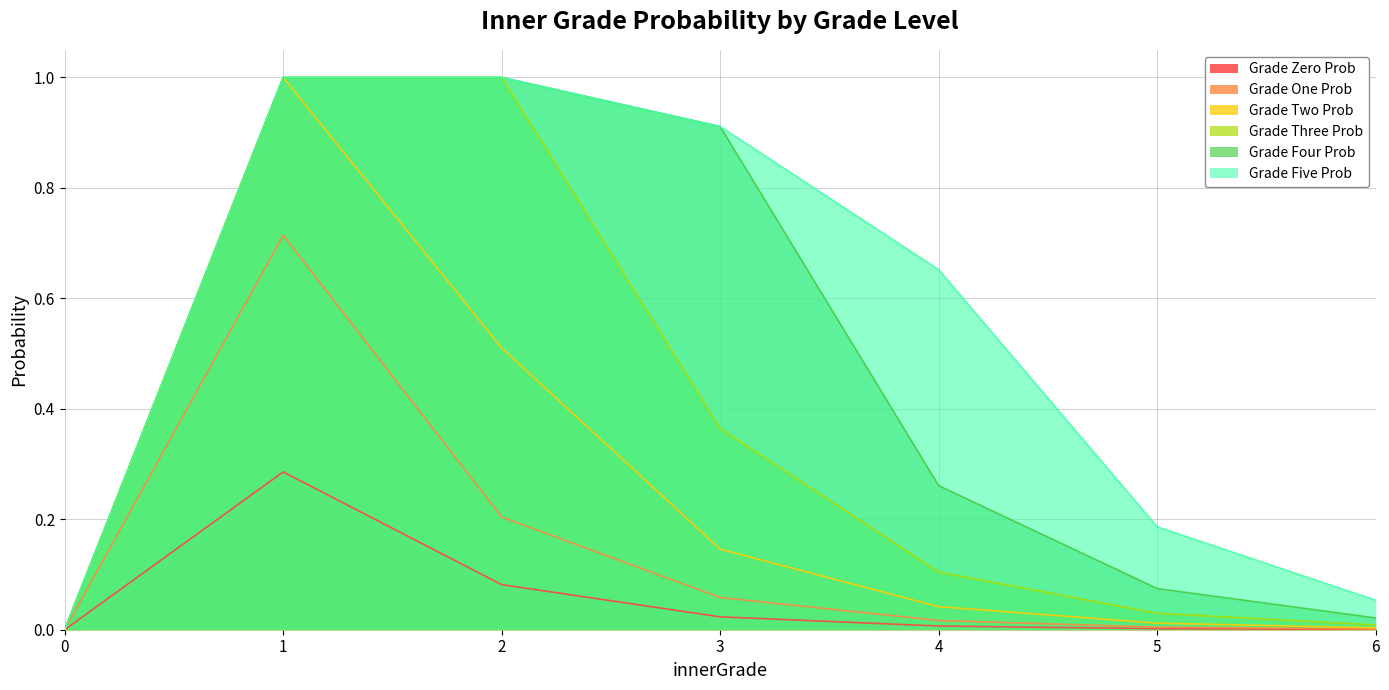

Reading right to left, transcribe all the data shown in this chart.

innerGradeZeroProb|Float: 6=0.0	5=0.0	4=0.0	3=0.0	2=0.1	1=0.3	0=0.0
innerGradeOneProb|Float: 6=0.0	5=0.0	4=0.0	3=0.1	2=0.2	1=0.7	0=0.0
innerGradeTwoProb|Float: 6=0.0	5=0.0	4=0.0	3=0.1	2=0.5	1=1.0	0=0.0
innerGradeThreeProb|Float: 6=0.0	5=0.0	4=0.1	3=0.4	2=1.0	1=1.0	0=0.0
innerGradeFourProb|Float: 6=0.0	5=0.1	4=0.3	3=0.9	2=1.0	1=1.0	0=0.0
innerGradeFiveProb|Float: 6=0.1	5=0.2	4=0.7	3=0.9	2=1.0	1=1.0	0=0.0